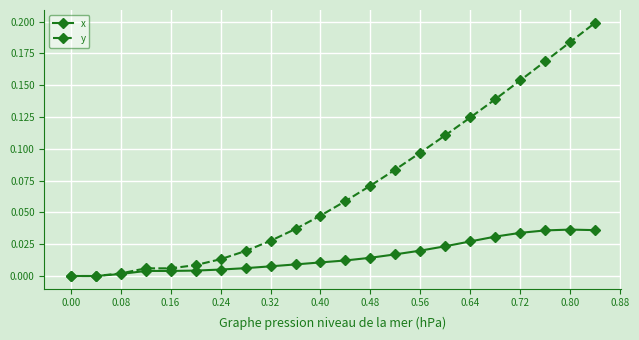

What are all the series names shown in the legend?

x, y